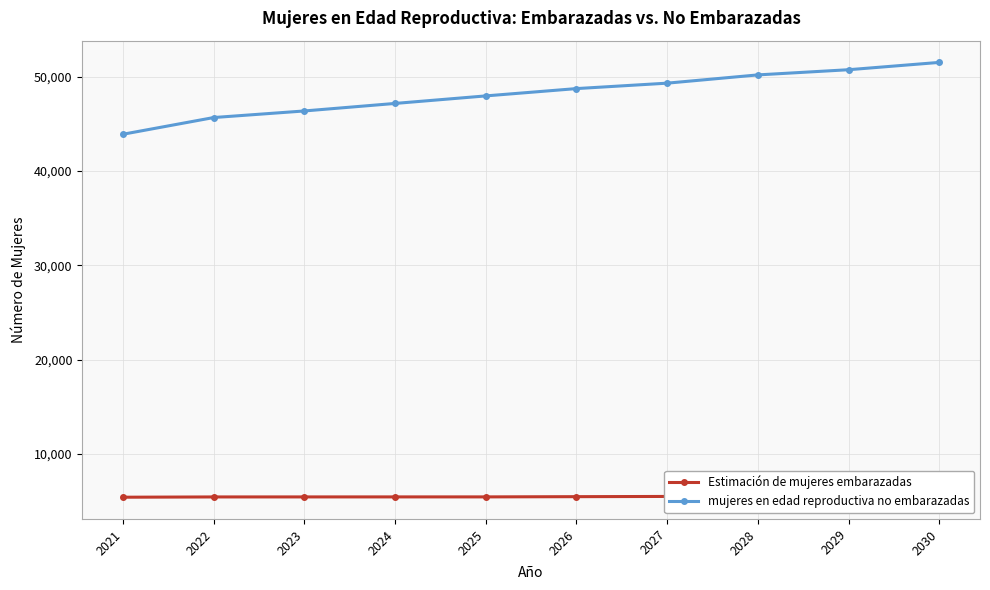

True or false: mujeres en edad reproductiva no embarazadas and Estimación de mujeres embarazadas intersect in this chart.

False